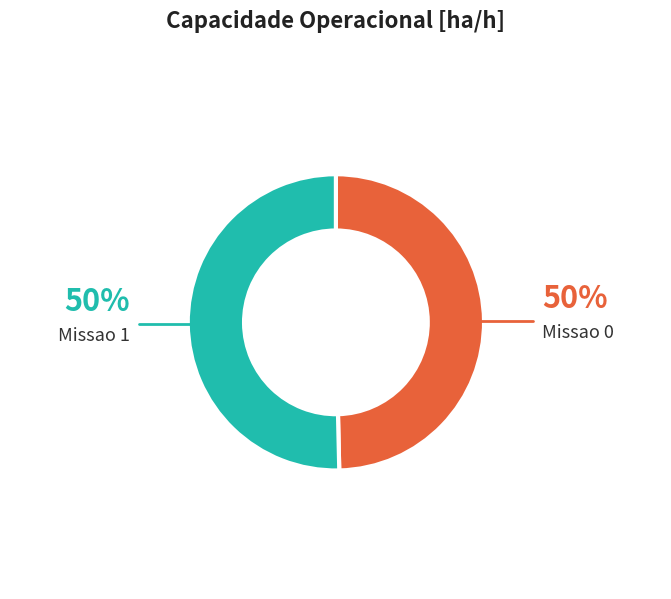

Which slice is the smallest?

Missao 0